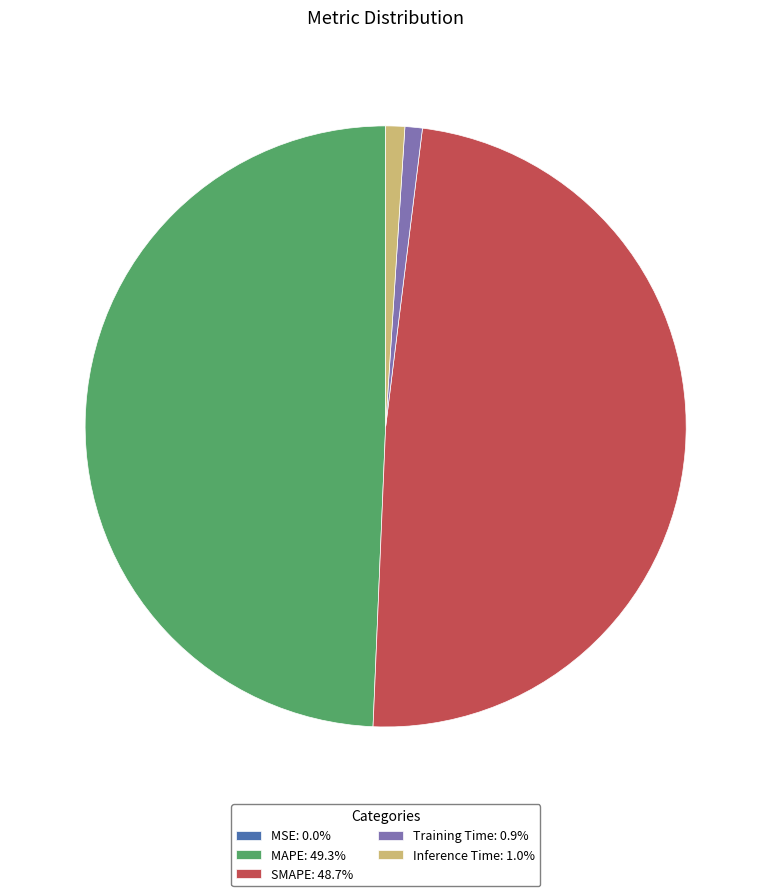

Approximately how many times larger is the value at SMAPE: 48.7% compared to MAPE: 49.3%?

1.0